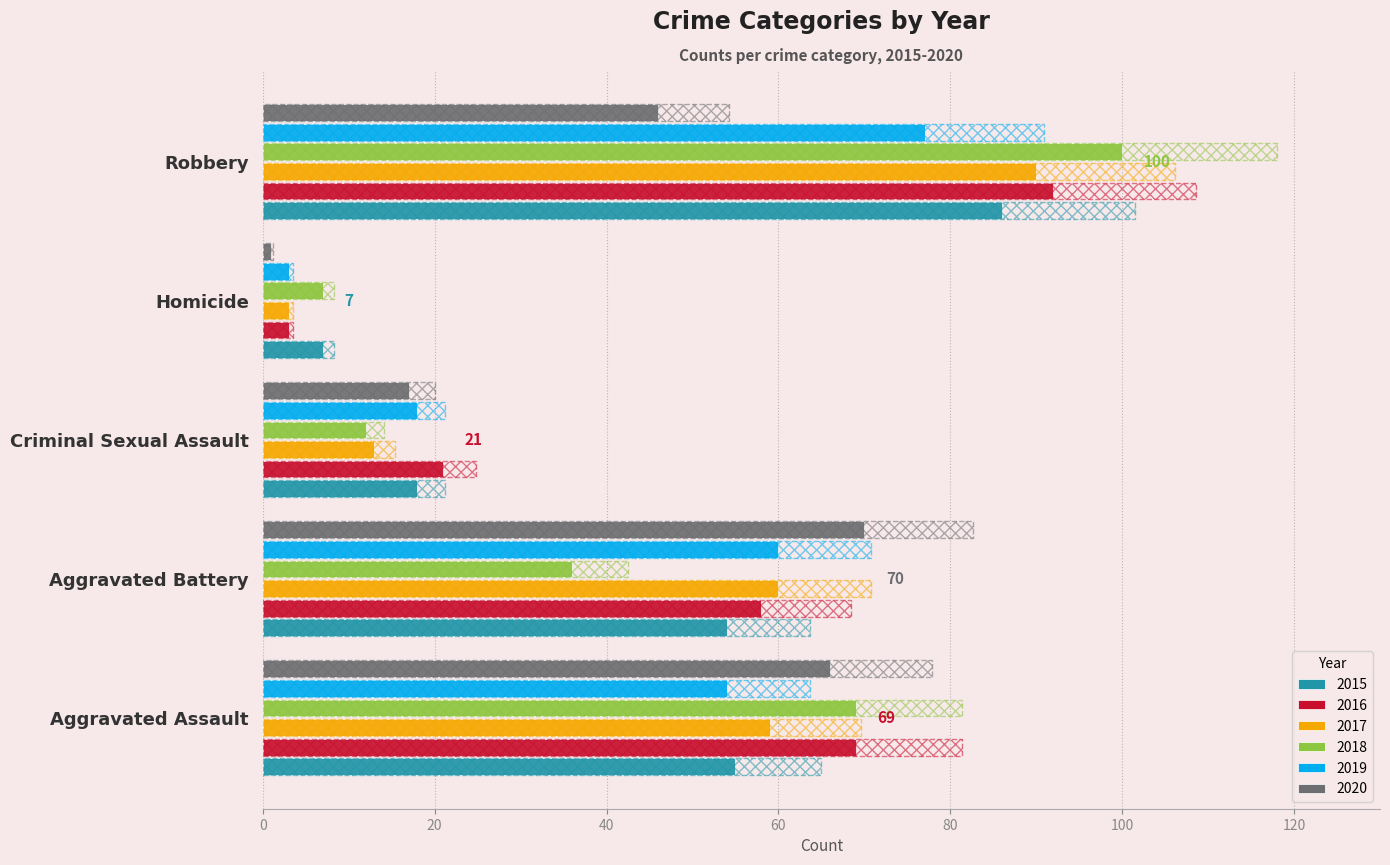

At which category does the chart reach its peak across all series?

Robbery